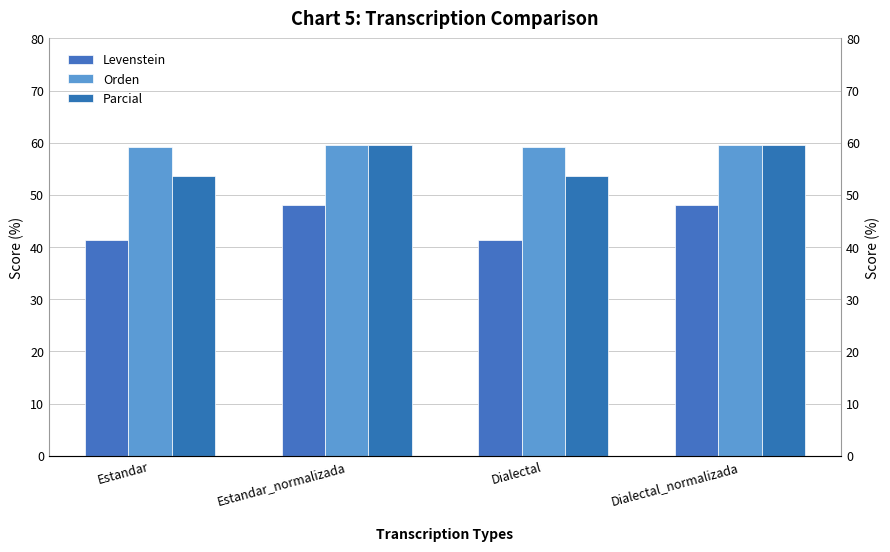

Between Estandar and Dialectal, which series saw the biggest shift?

Levenstein